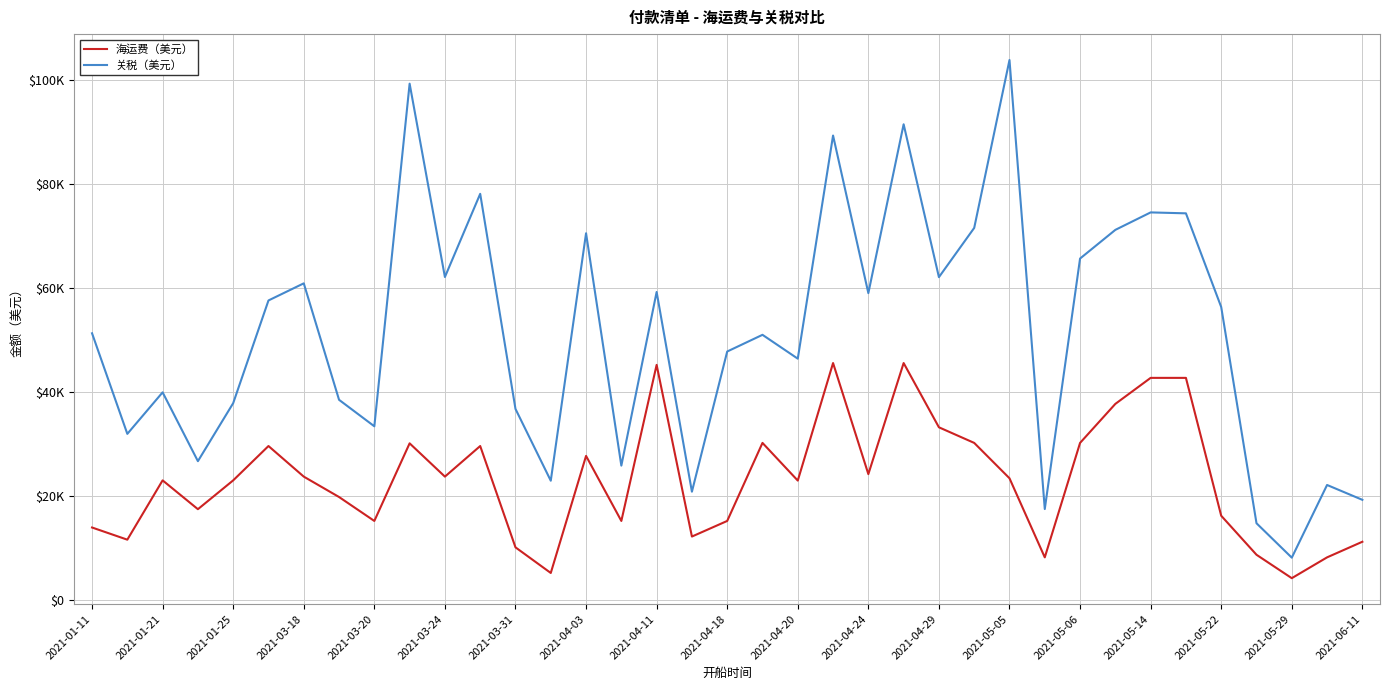

Reading left to right, what are all the values shown in this chart?

海运费（美元）: 13990.0	11650.0	23050.0	17508.6	23050.0	29650.0	23770.0	19850.0	15250.0	30167.1	23770.0	29650.0	10176.1	5250.0	27750.0	15250.0	45250.0	12250.0	15250.0	30250.0	23008.6	45600.0	24250.0	45600.0	33250.0	30250.0	23450.0	8250.0	30250.0	37750.0	42750.0	42750.0	16250.0	8750.0	4250.0	8250.0	11250.0
关税（美元）: 51320.7	31987.3	39970.8	26739.0	37892.1	57631.5	60920.6	38534.4	33442.3	99302.1	62135.8	78125.5	36781.3	22982.7	70545.2	25880.5	59263.1	20872.8	47816.6	51026.4	46442.5	89333.4	59038.7	91493.8	62110.1	71575.6	103846.9	17537.3	65687.2	71199.8	74555.2	74377.3	56367.3	14806.5	8193.1	22162.7	19310.2